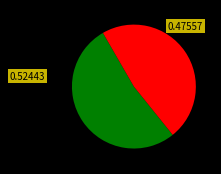

Is there a majority slice in this chart?

Yes